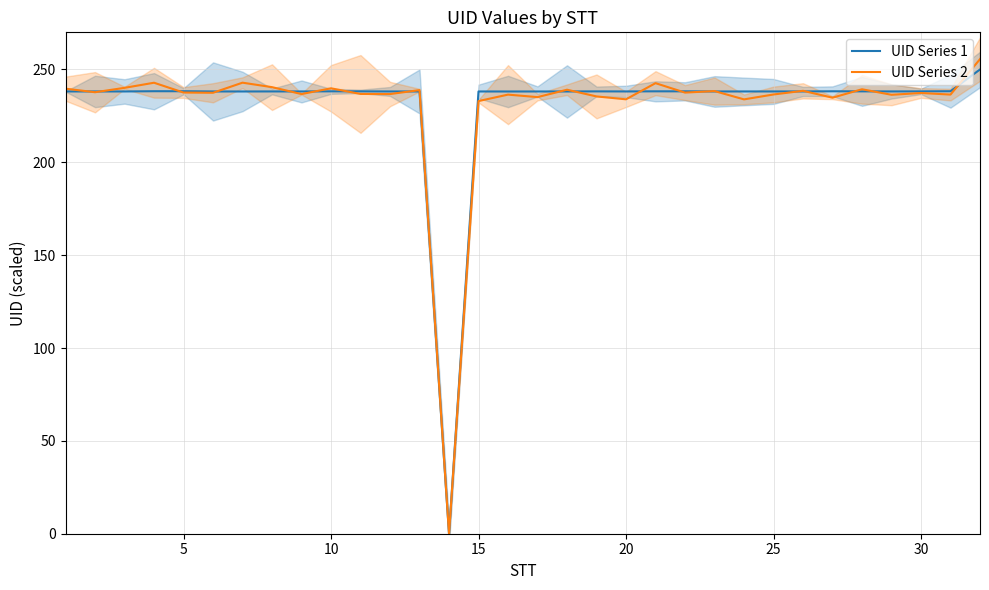

The UID Series 1 series shows 238.2 at 22. True or false?

True